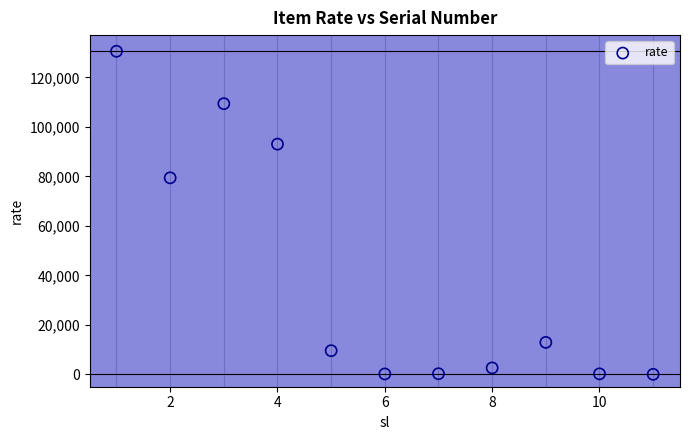

What Y value in the scatter plot is closest to 65288?

79418.2